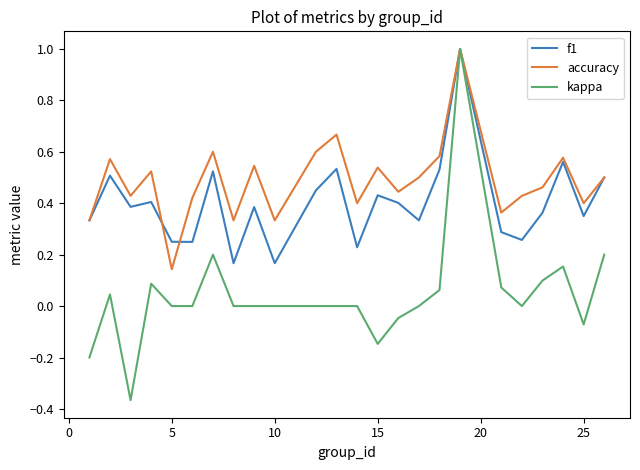

Rank the series by their average value, from highest to lowest.

accuracy, f1, kappa